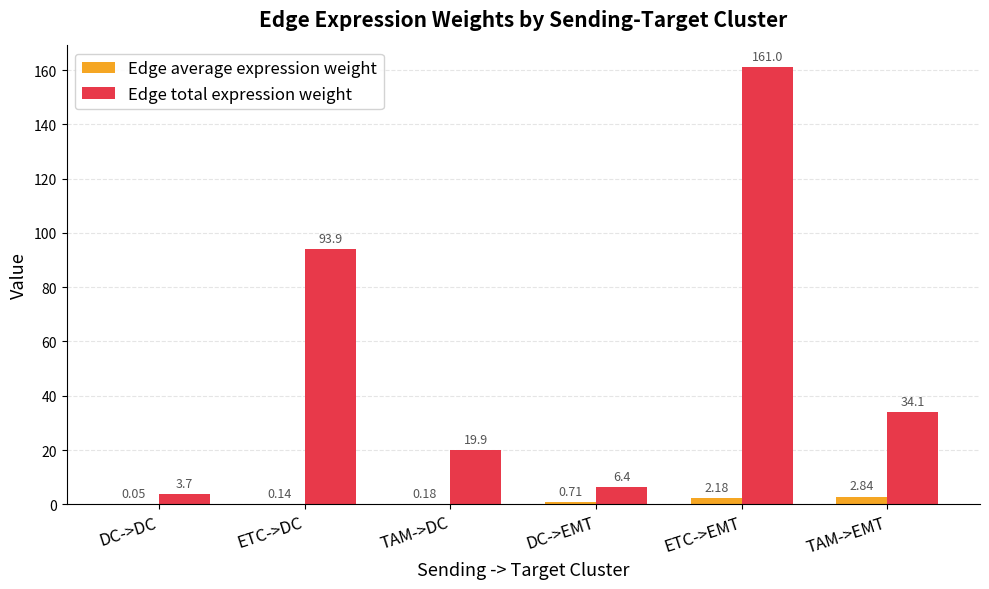

Which series changed the most between TAM->DC and DC->EMT?

Edge total expression weight